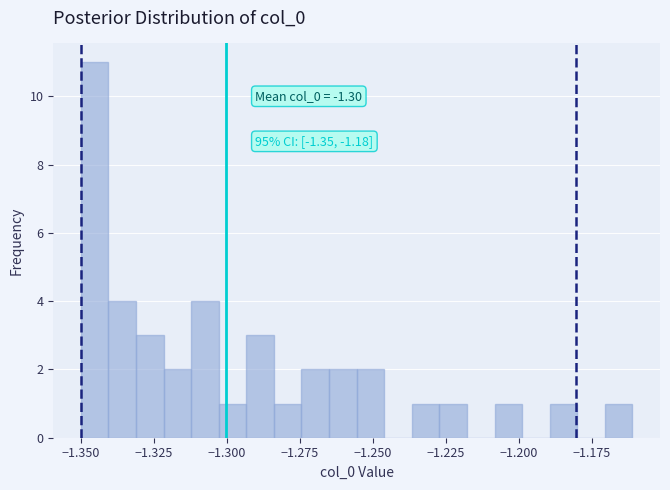

Read against the x-axis, roughly where is the centre of the tallest bar?

-1.345